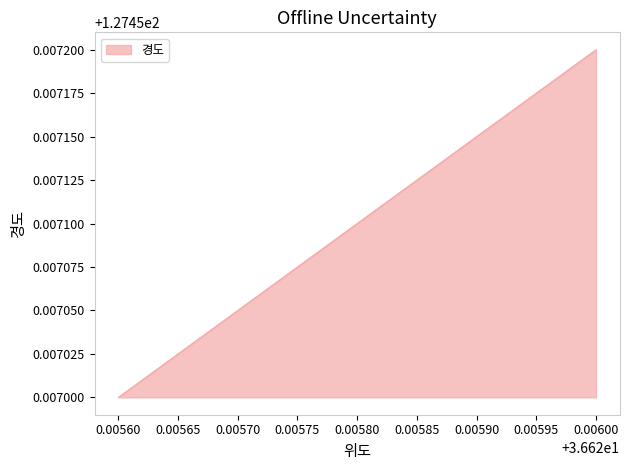

Is it true that the value at 0.00600 is 127.5?

True